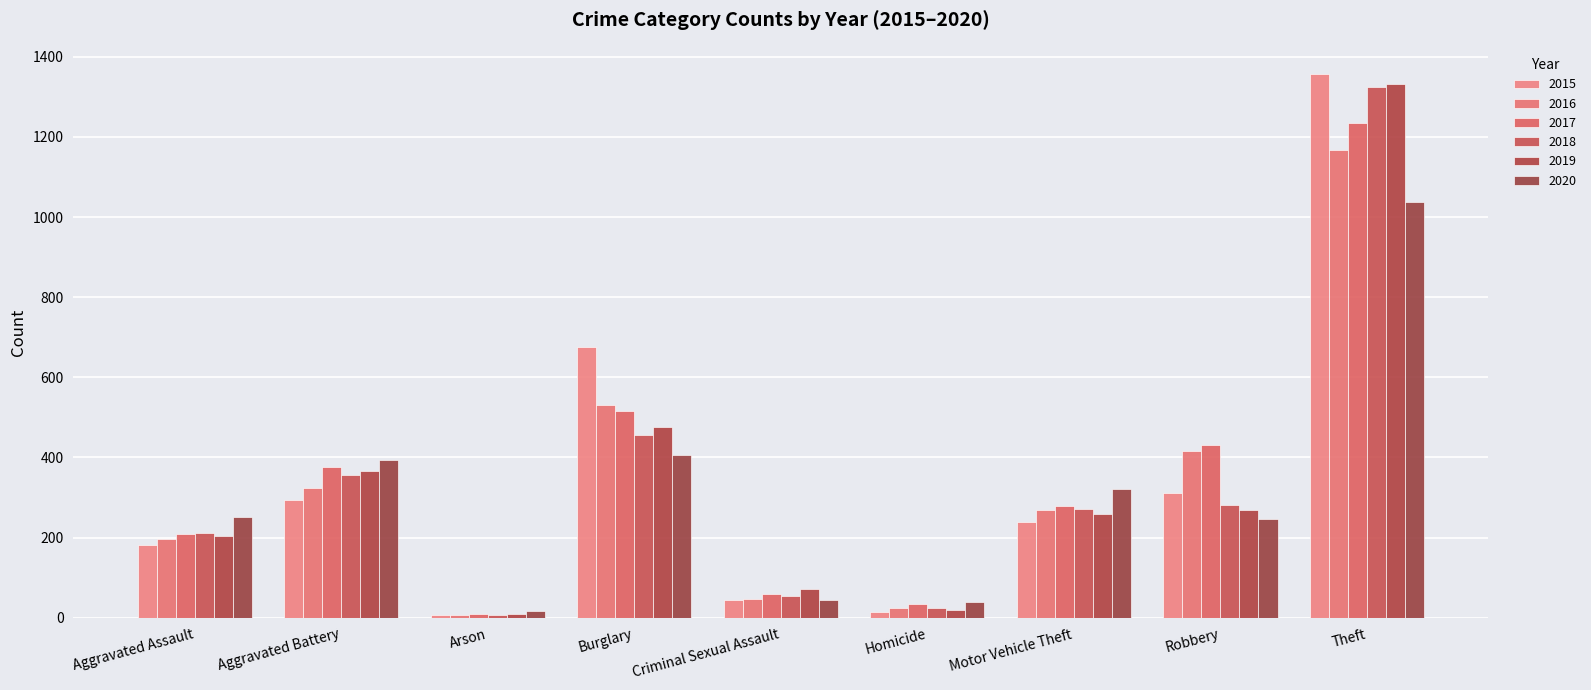

Is it true that 2016 equals 530 at Burglary?

True